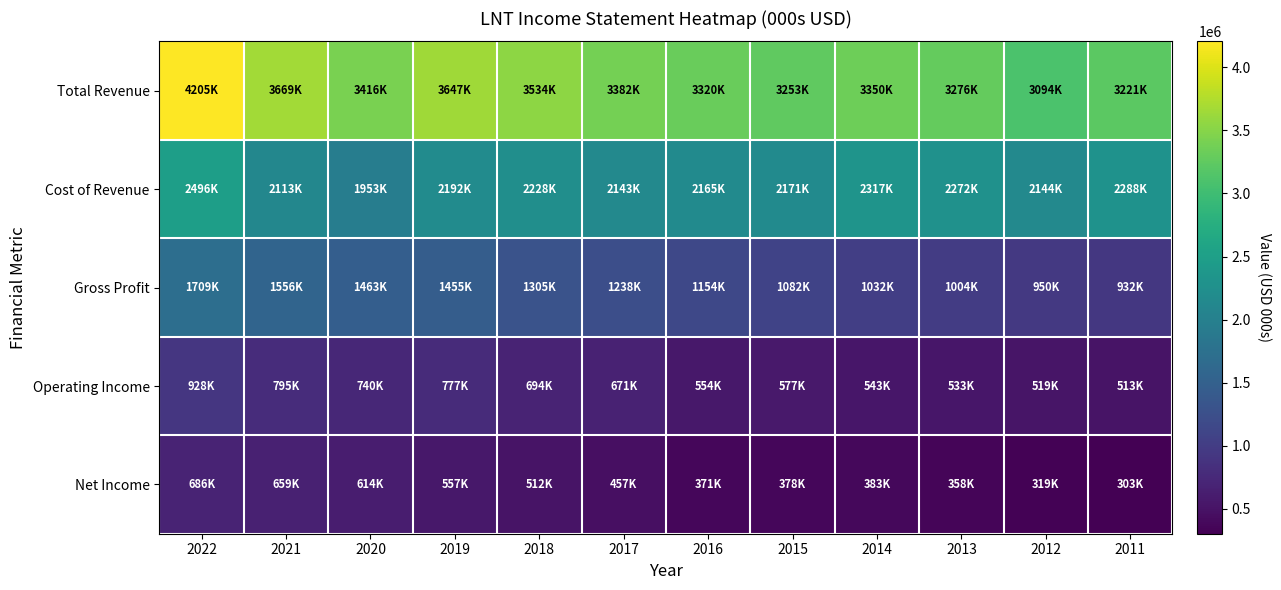

What is the minimum value shown in the chart?

303600